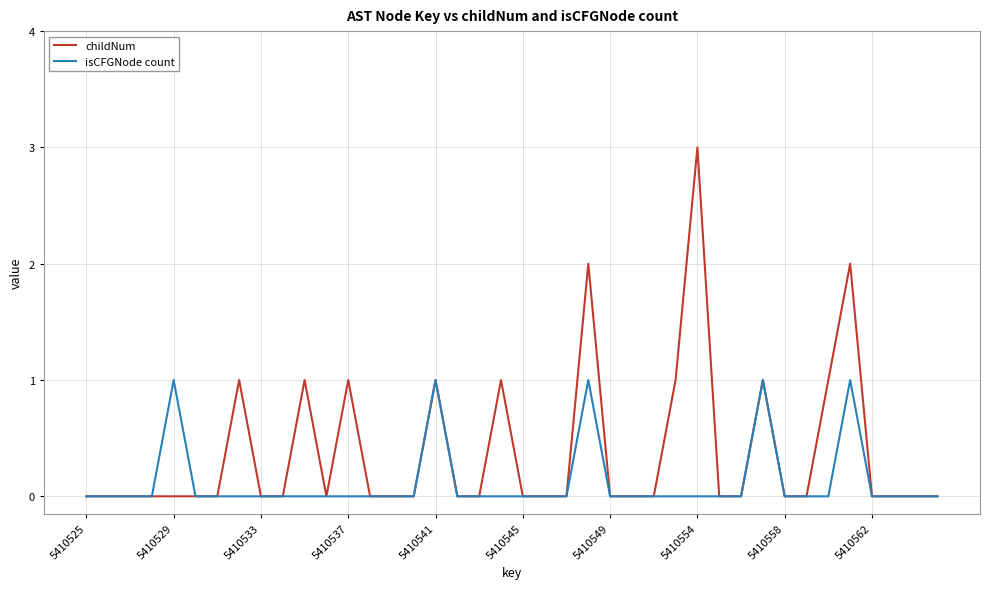

List the series in order of their overall mean, lowest first.

isCFGNode count, childNum